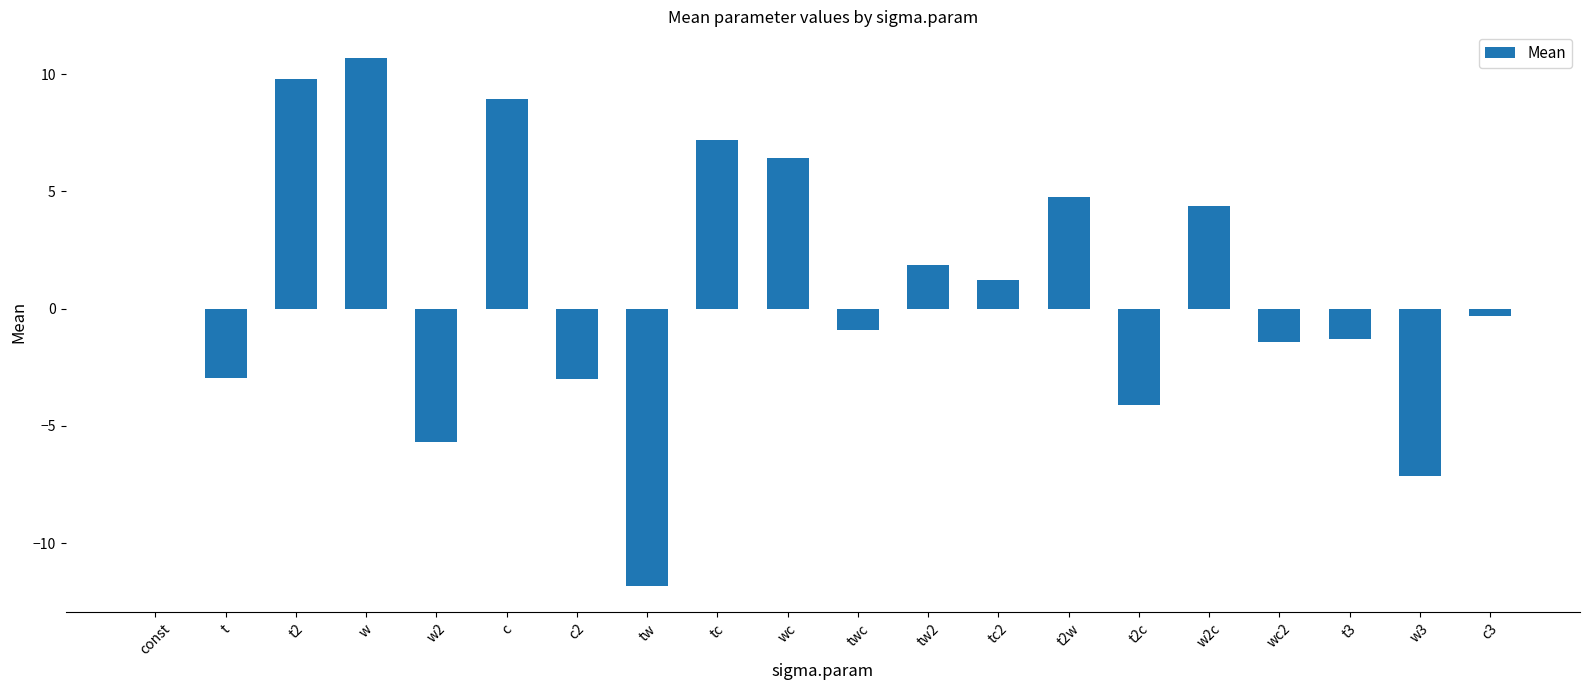

What is the average value?

0.8